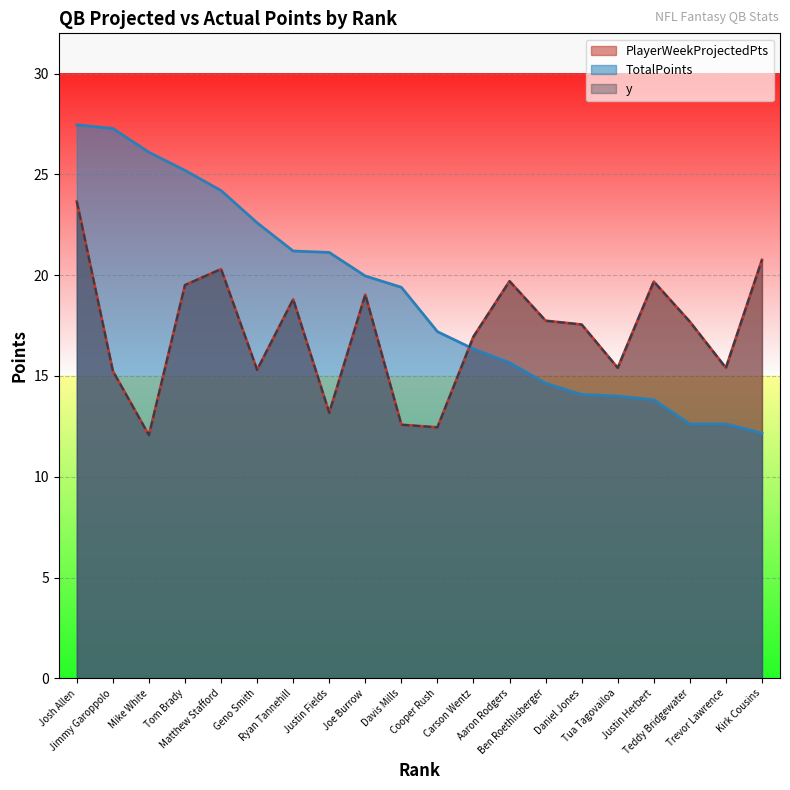

True or false: y and PlayerWeekProjectedPts intersect in this chart.

False